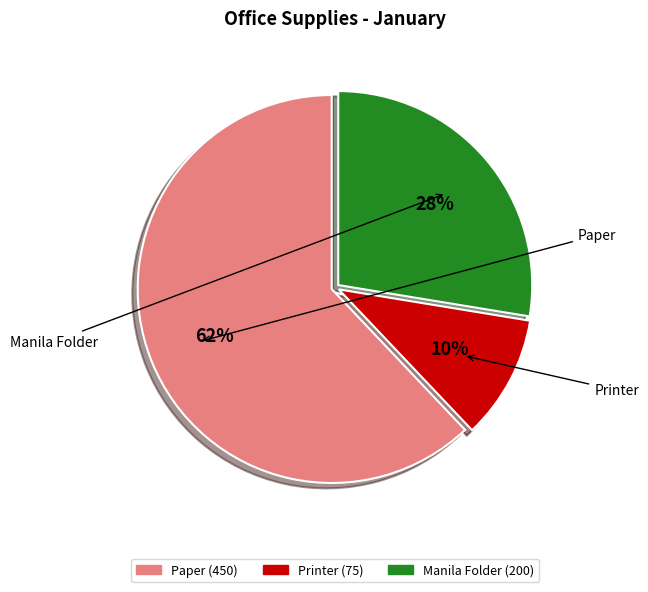

Combined, do Manila Folder and Paper account for over 50%?

Yes